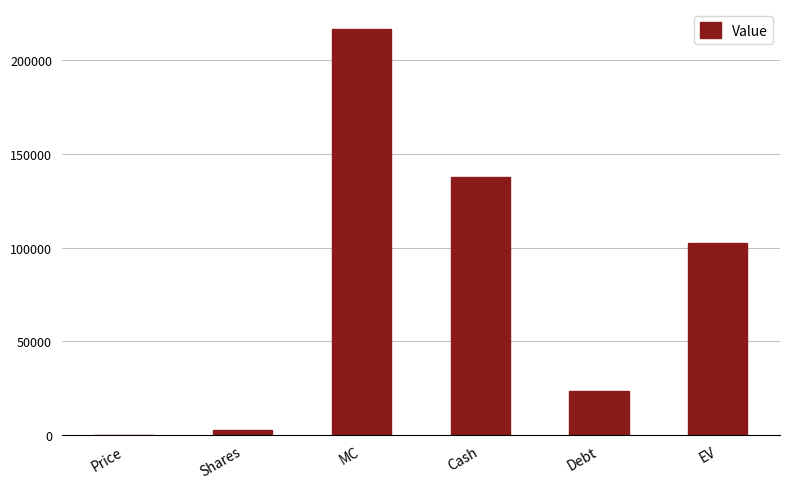

At which category does the chart reach its peak across all series?

MC